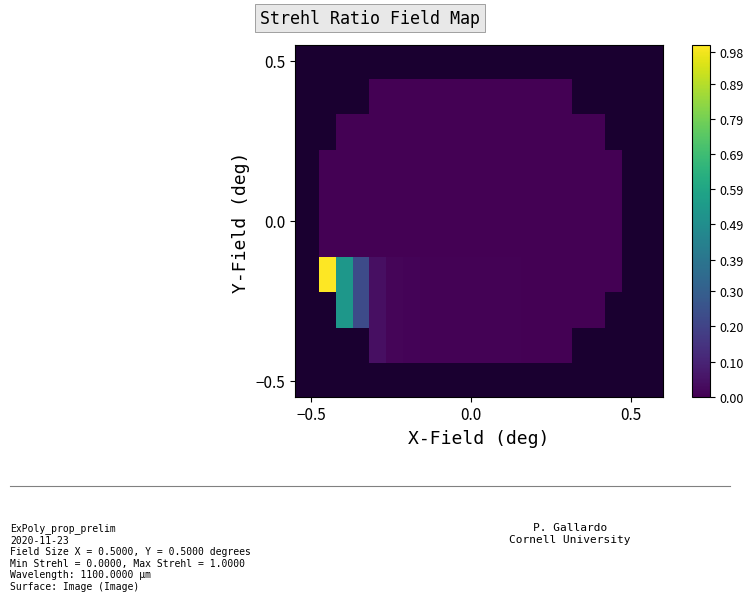

How many categories are shown in the chart?

20